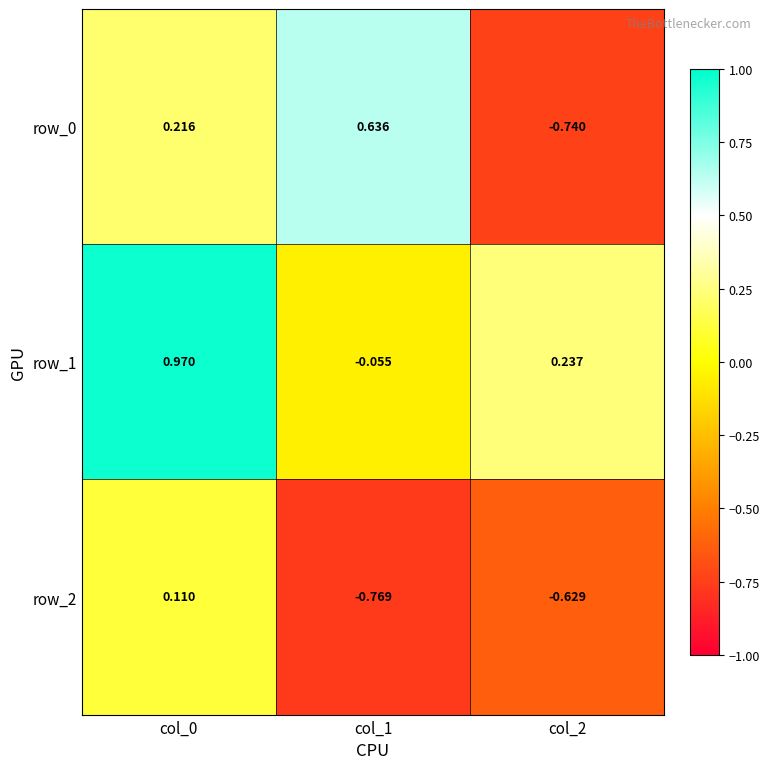

At which category is the sum across all series the highest?

col_0